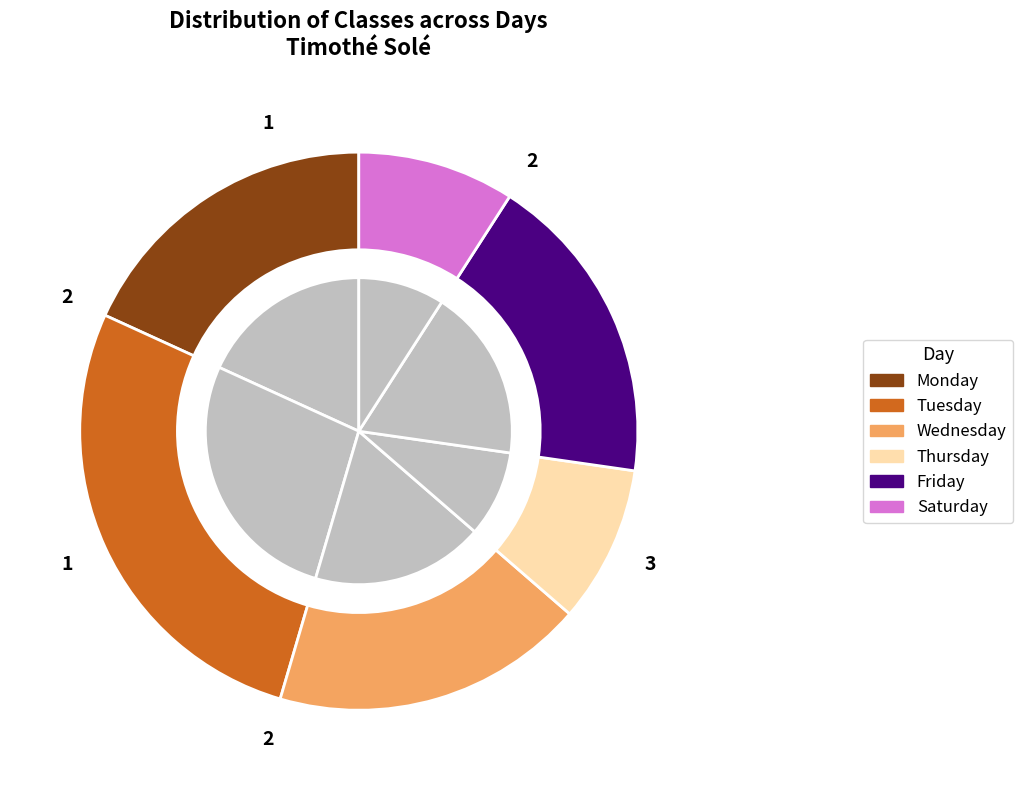

Is there any slice that represents more than half of the pie?

No